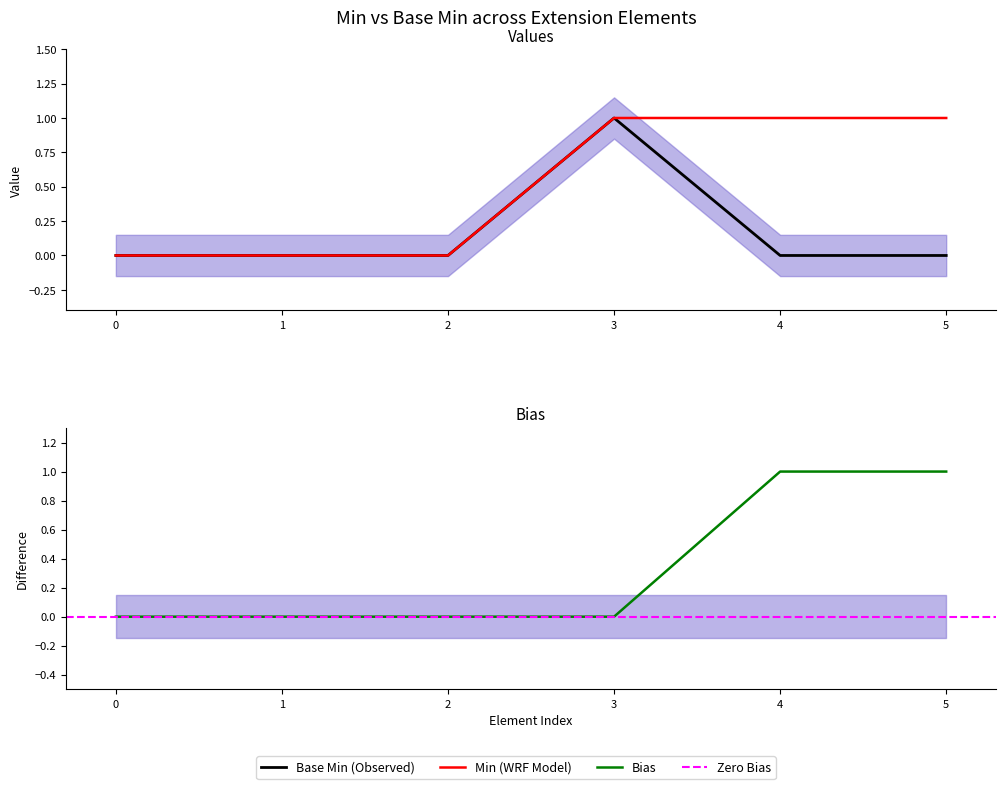

The Min series shows 0 at 1. True or false?

True